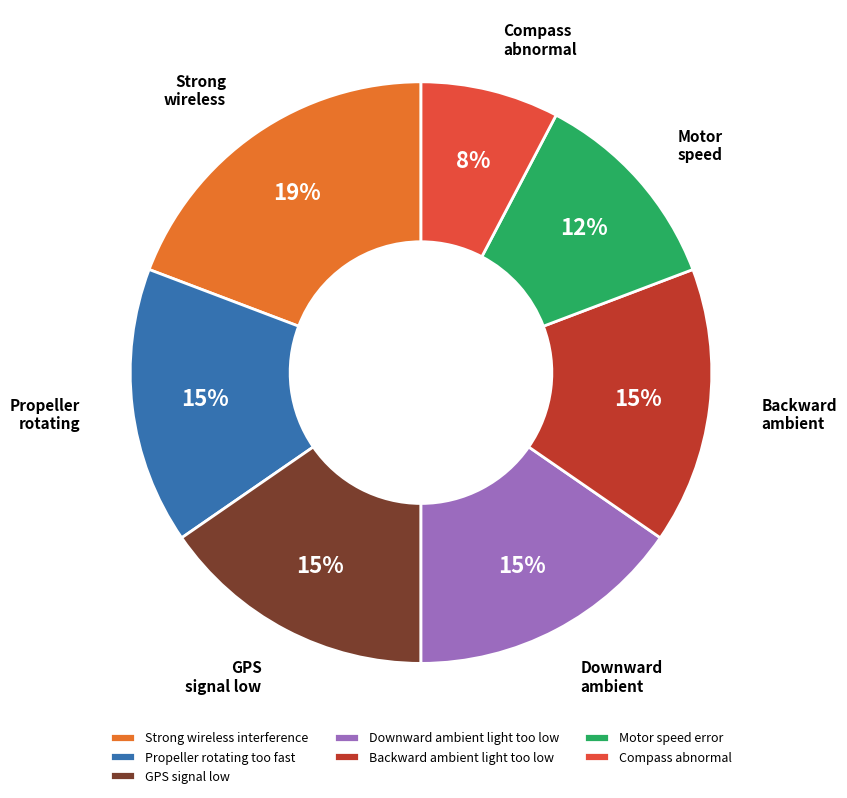

To the nearest percent, what is the average slice percentage?

14%